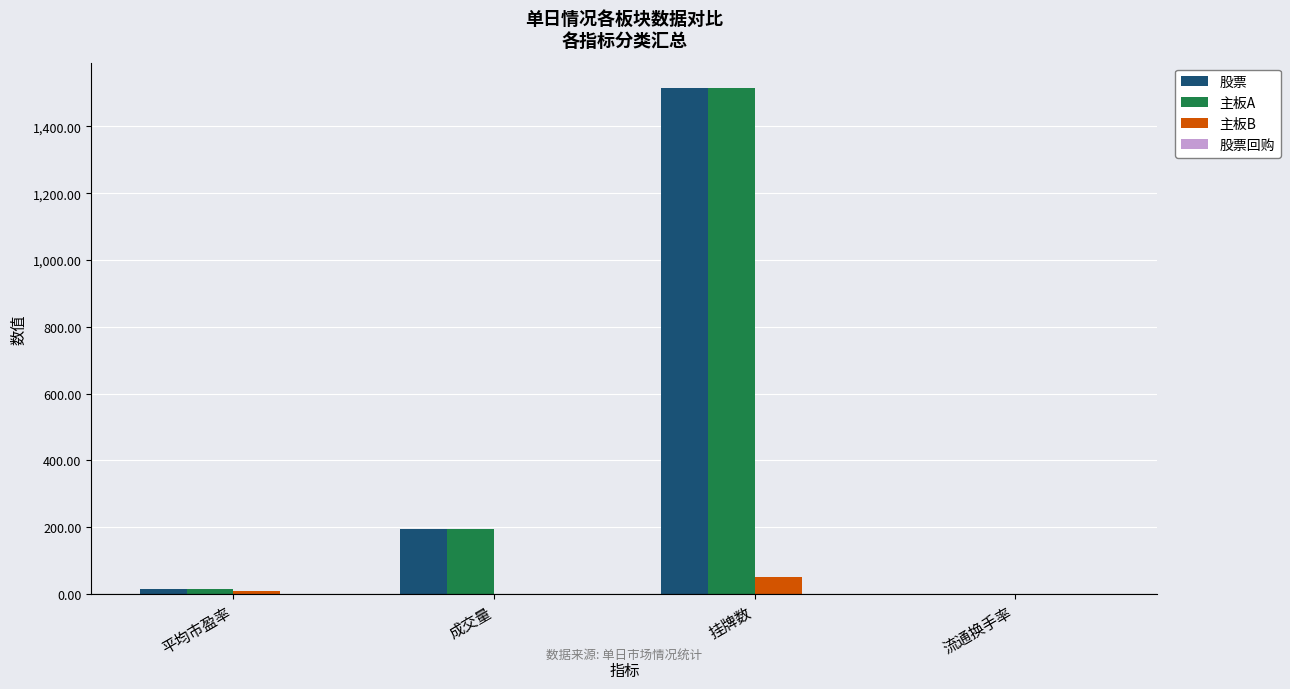

At which label is 股票 closest to 757?

成交量